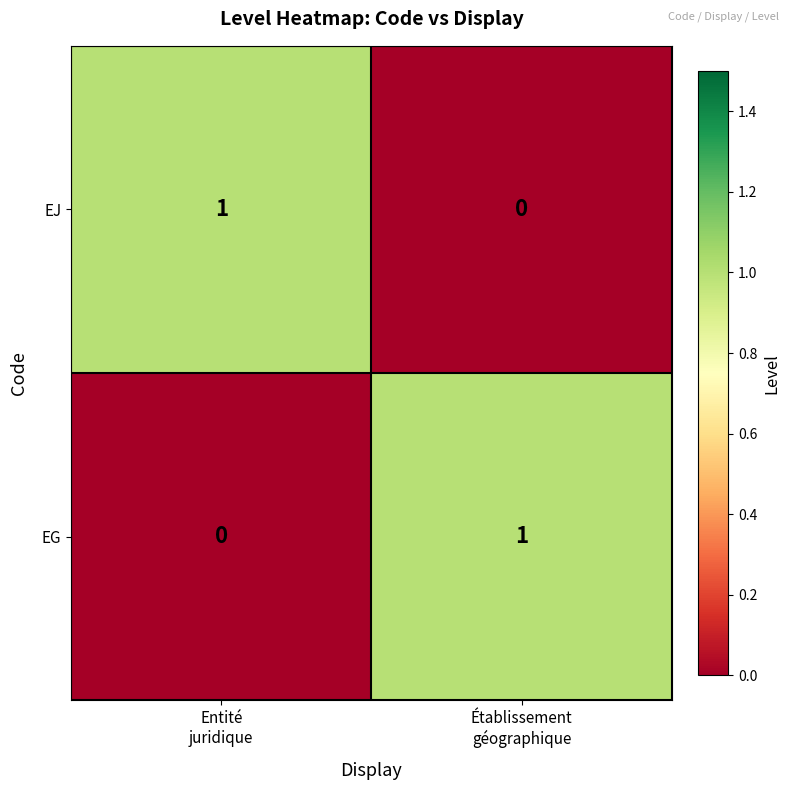

How many values in the EJ series are below 1?

1